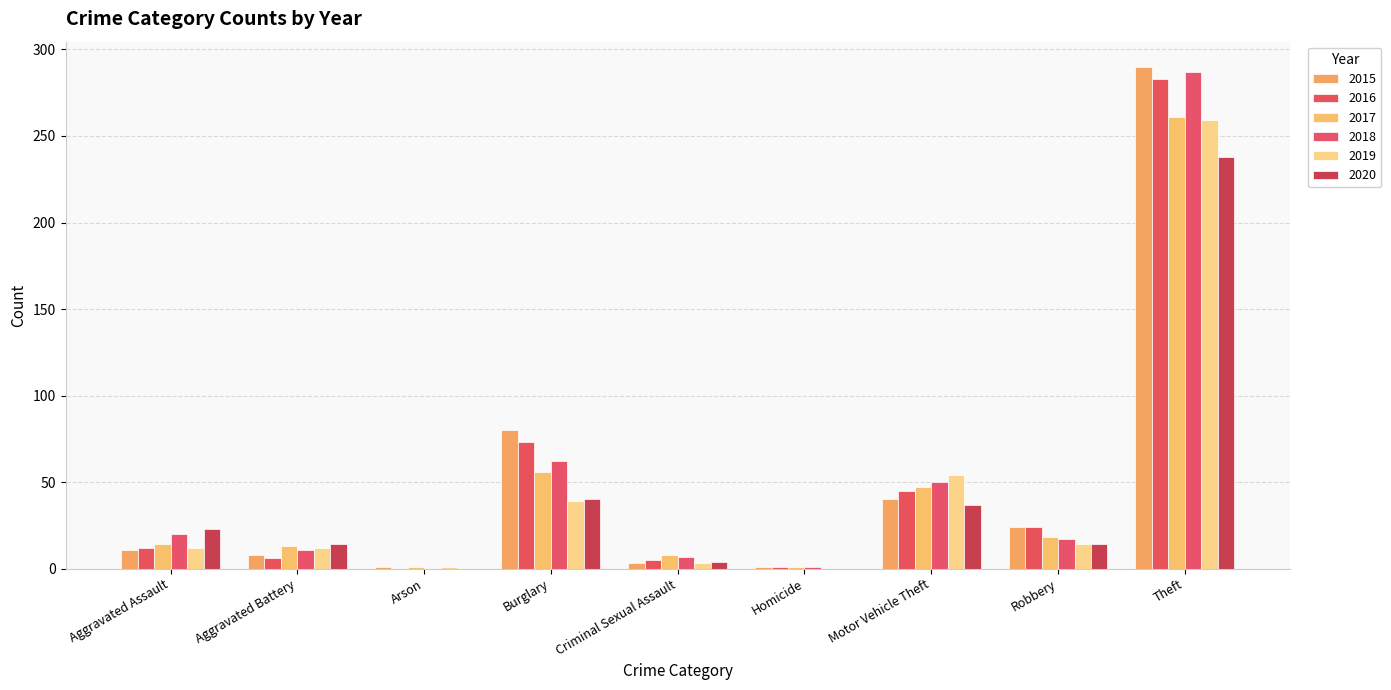

Which category has the highest value in the 2018 series?

Theft